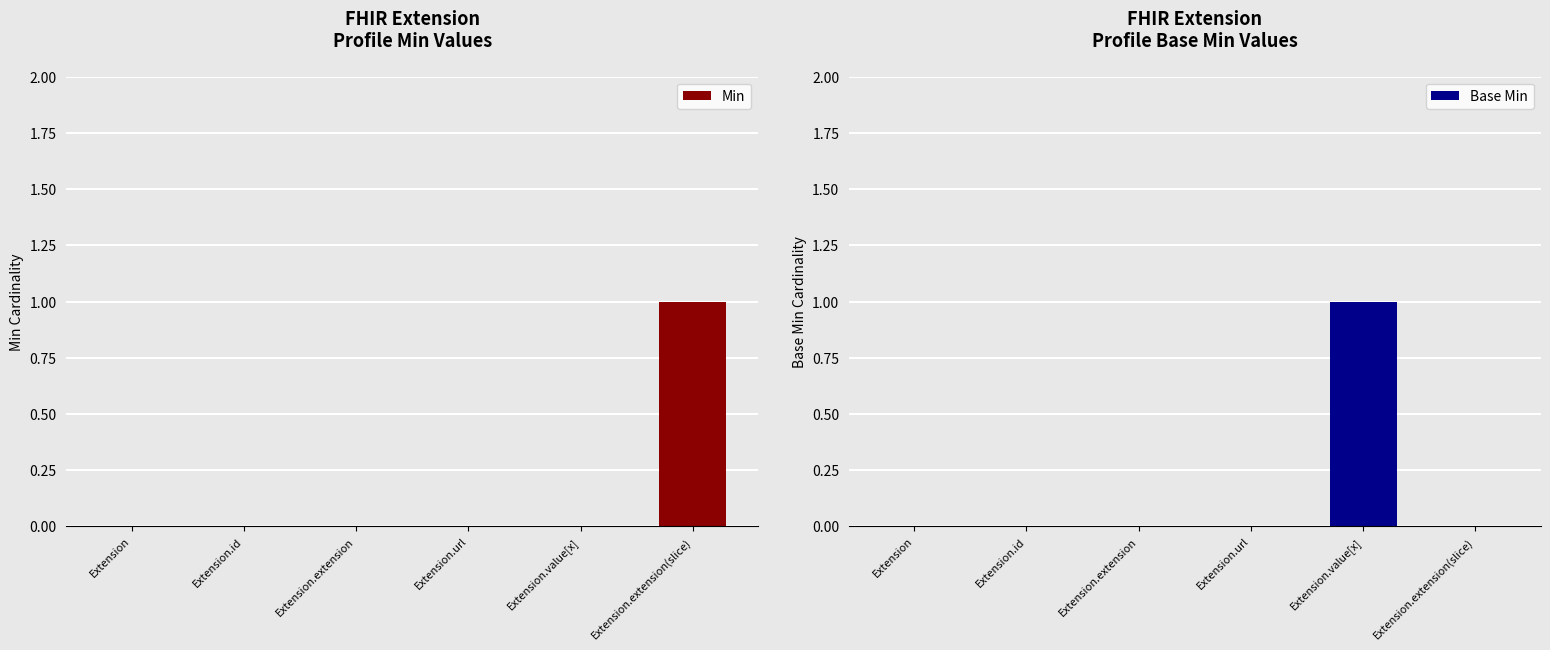

Reading right to left, list all the values displayed in this chart.

Min: Extension.extension(slice)=1	Extension.value[x]=0	Extension.url=0	Extension.extension=0	Extension.id=0	Extension=0
Base Min: Extension.extension(slice)=0	Extension.value[x]=1	Extension.url=0	Extension.extension=0	Extension.id=0	Extension=0